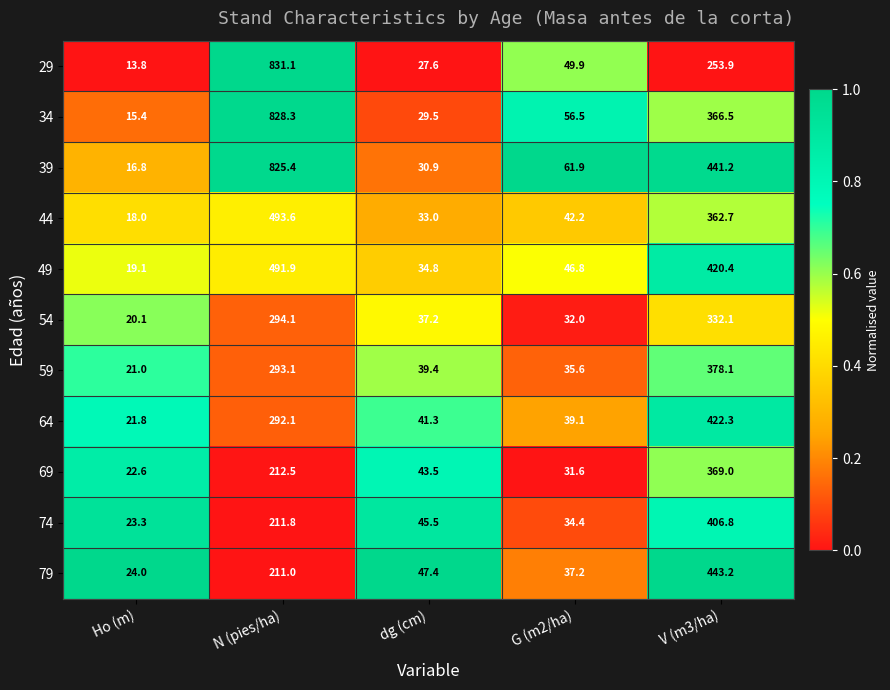

Is it true that 44 equals 493.6 at N (pies/ha)?

True